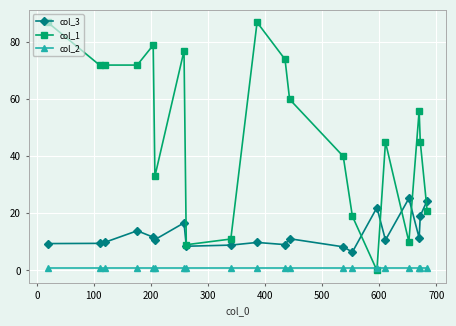

List the series in order of their peak value, highest first.

col_1, col_3, col_2